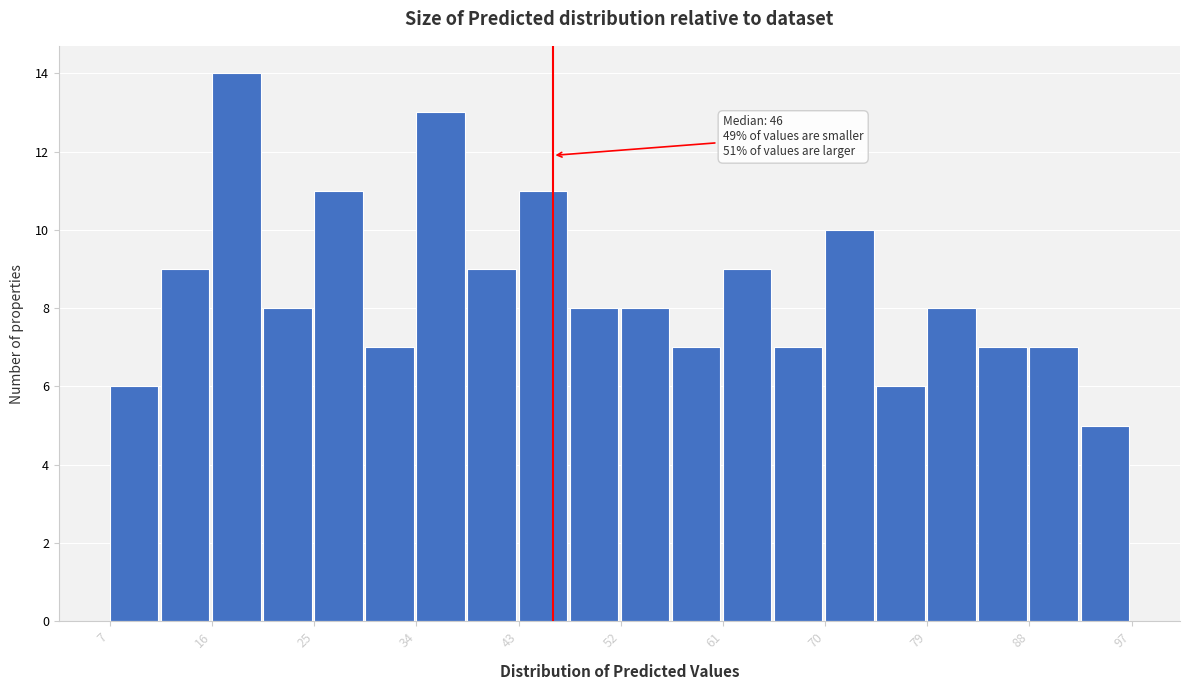

Which range on the x-axis has the tallest bar?

16.0 to 20.5